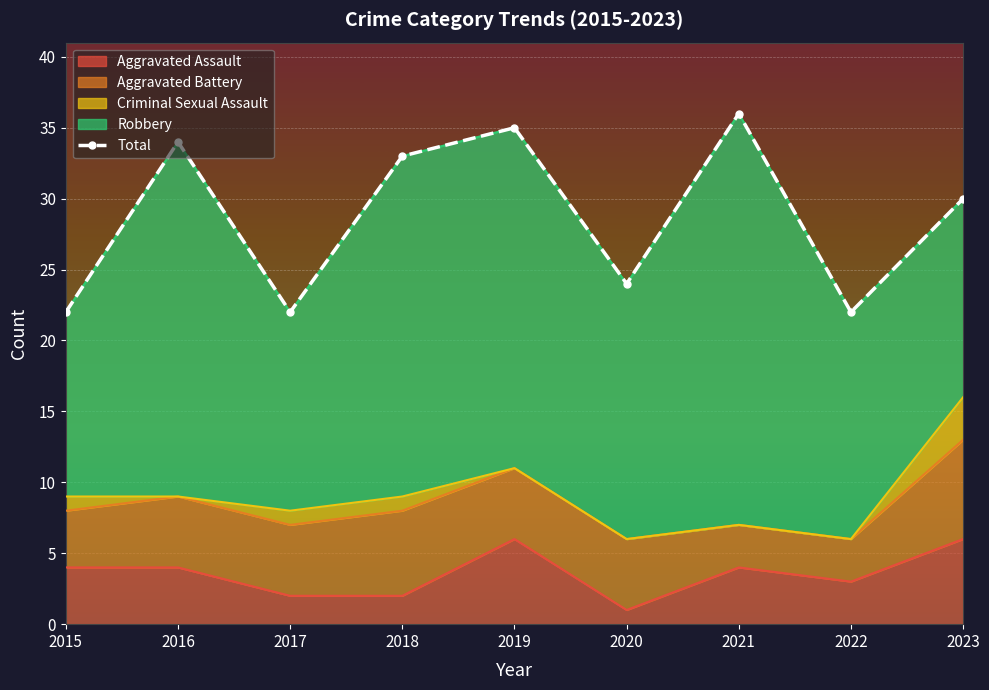

At which label does Aggravated Assault reach its minimum?

2020